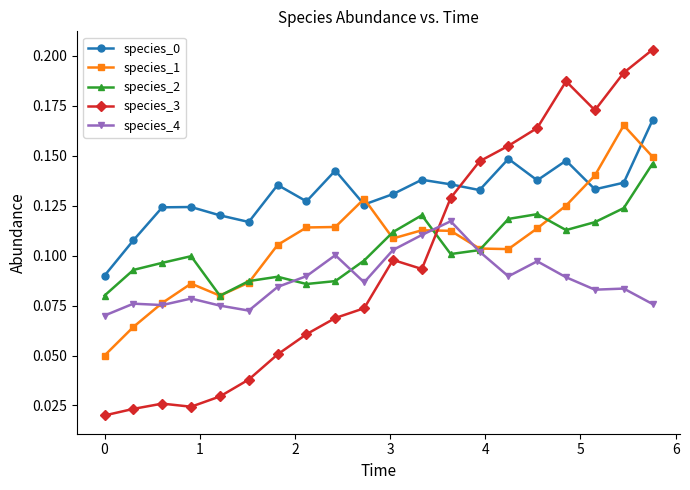

Count the species_3 values in the range 0 to 1.

20